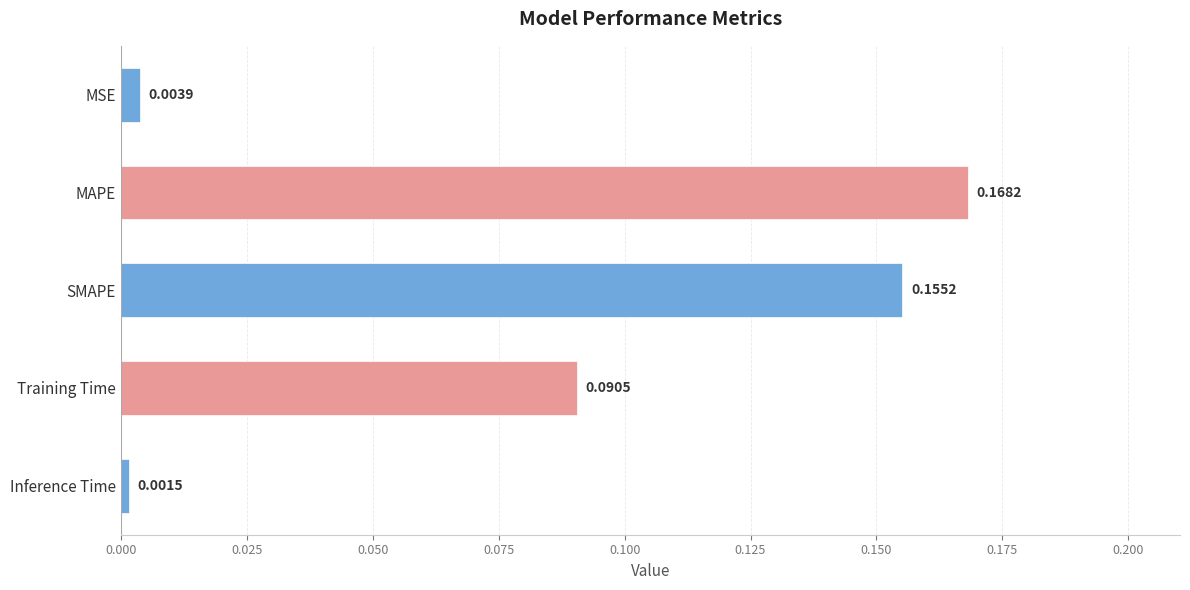

Between MSE and Training Time, which is larger?

Training Time